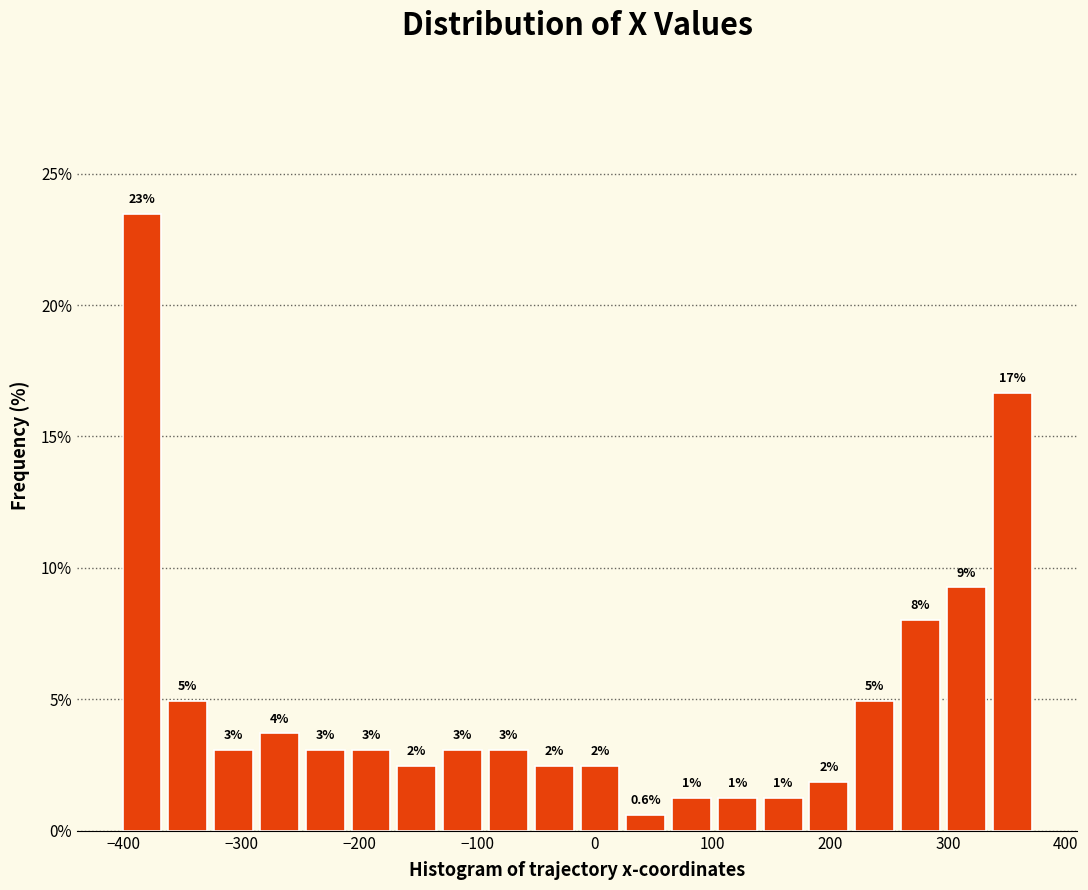

Around what value on the x-axis is the tallest bar? Give the approximate position of its centre, as read against the axis.

-380